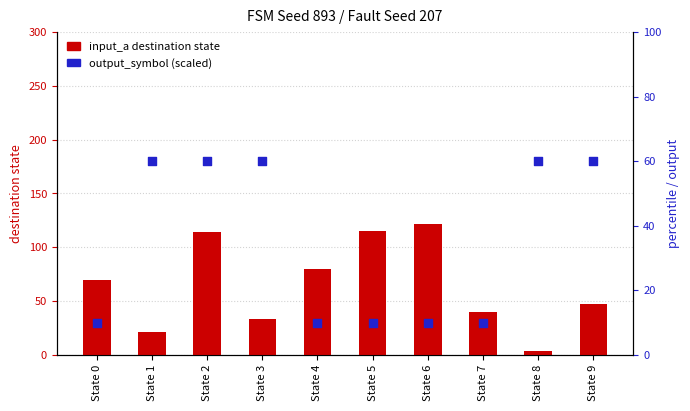

At how many categories does at least one series exceed 119?

1